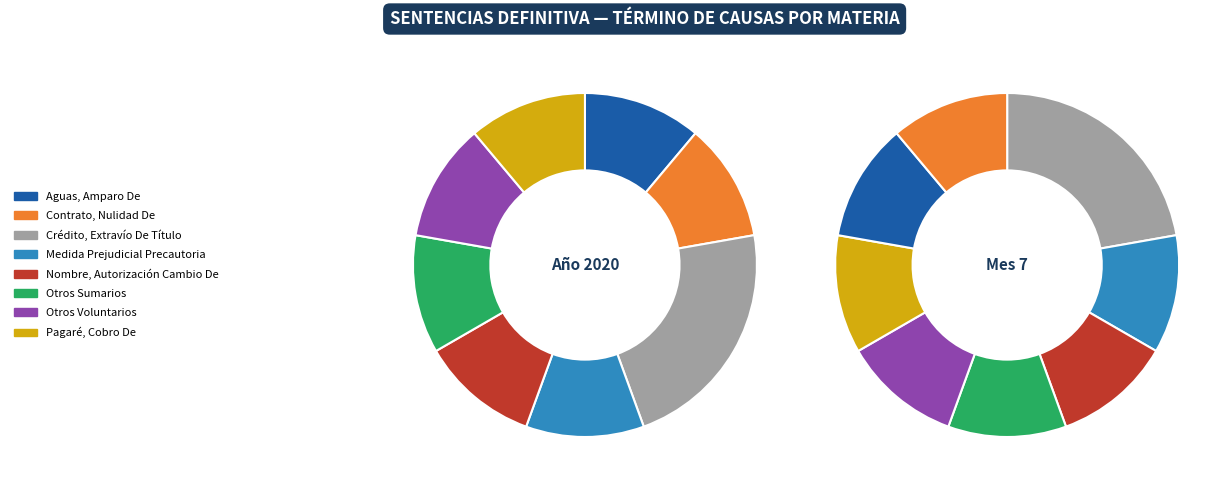

What is the smallest slice in the pie chart?

Aguas, Amparo De